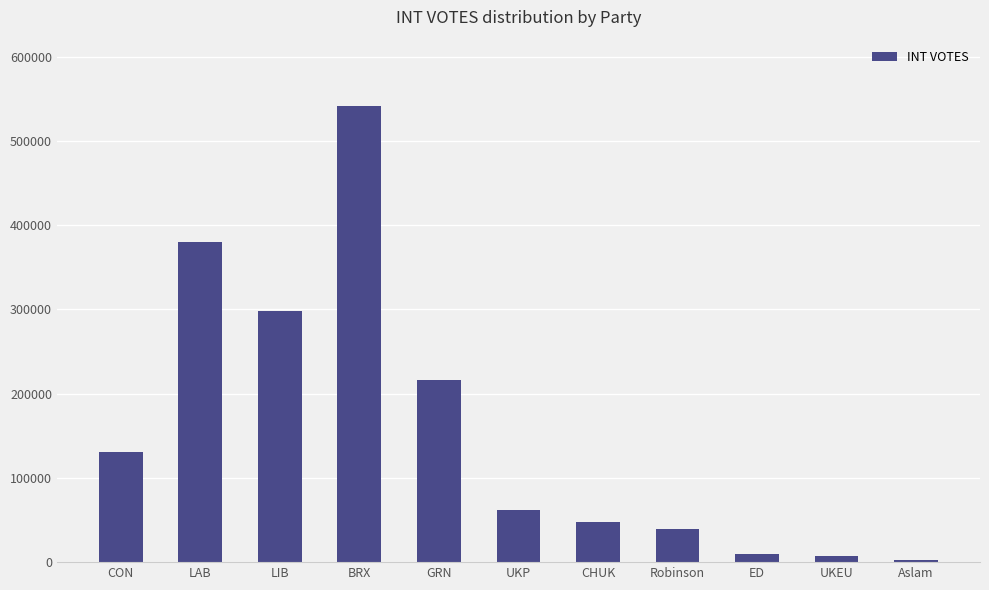

Approximately how many times larger is the value at ED compared to UKEU?

1.4